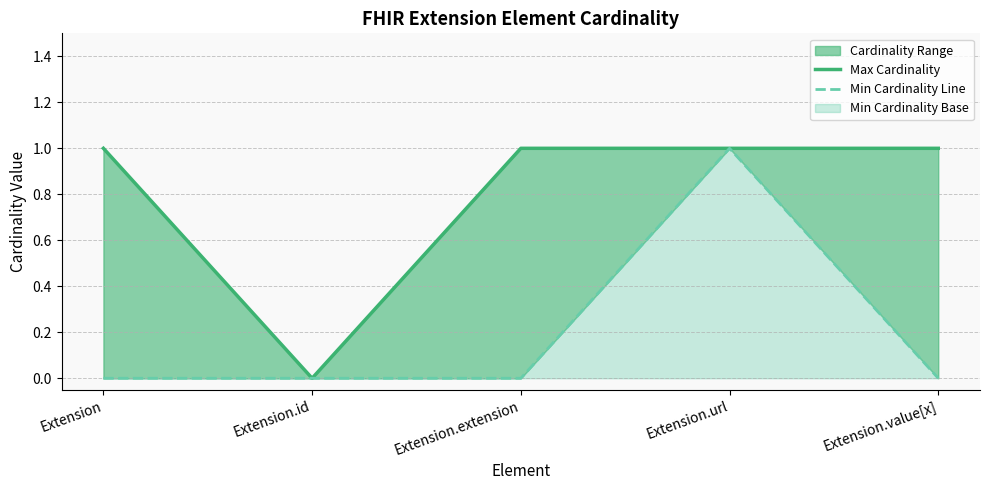

Reading left to right, extract all data points from this chart.

max_cardinality: Extension=1	Extension.id=0	Extension.extension=1	Extension.url=1	Extension.value[x]=1
min_cardinality line: Extension=0	Extension.id=0	Extension.extension=0	Extension.url=1	Extension.value[x]=0